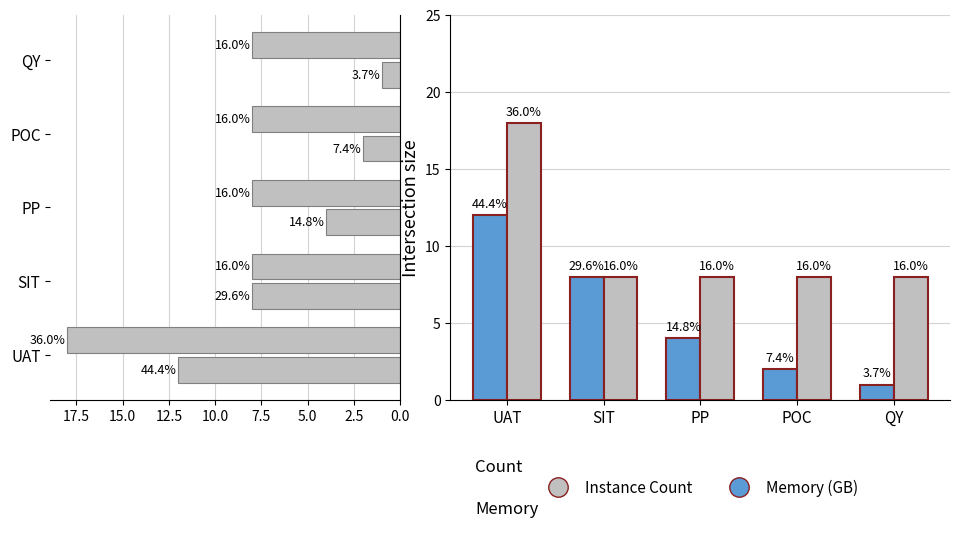

Which category has the highest value across all series?

UAT